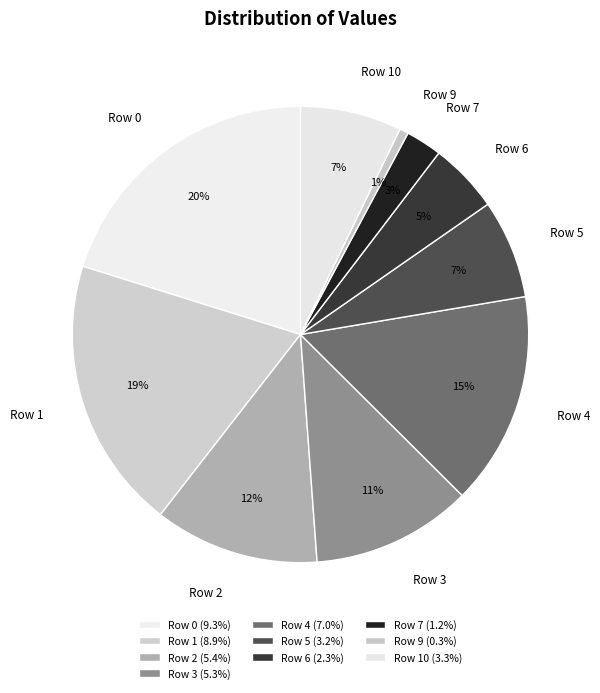

The Row 3 slice represents 25% of the pie. True or false?

False